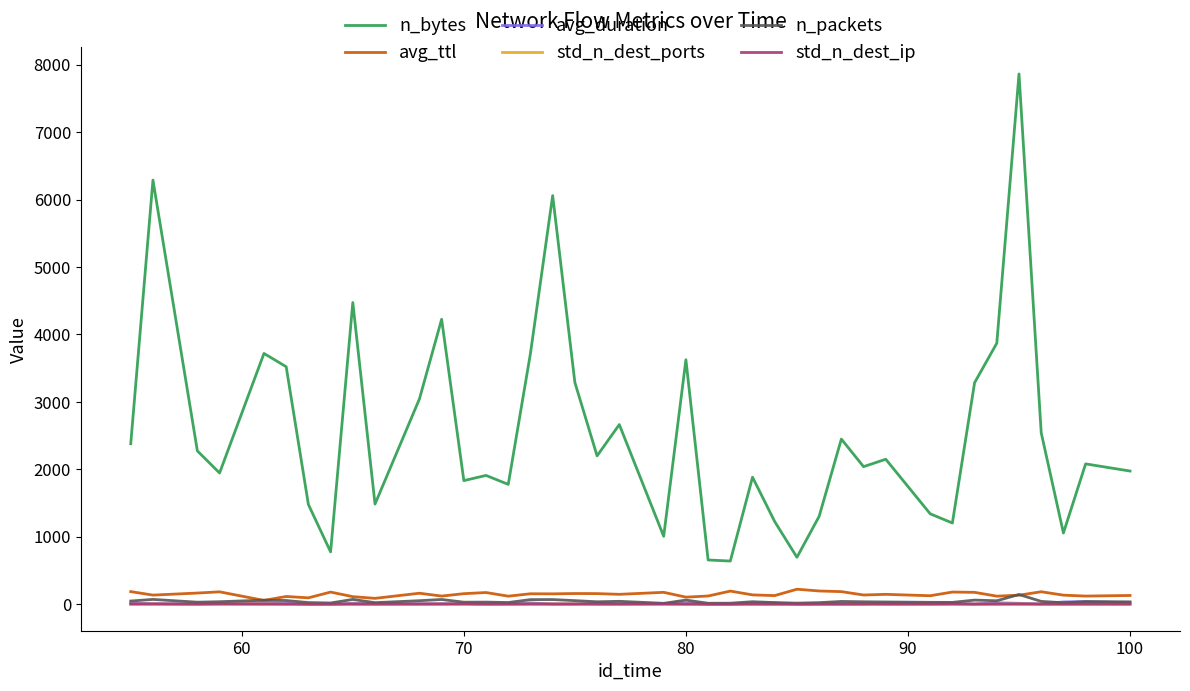

Which series has the largest range (max minus min)?

n_bytes